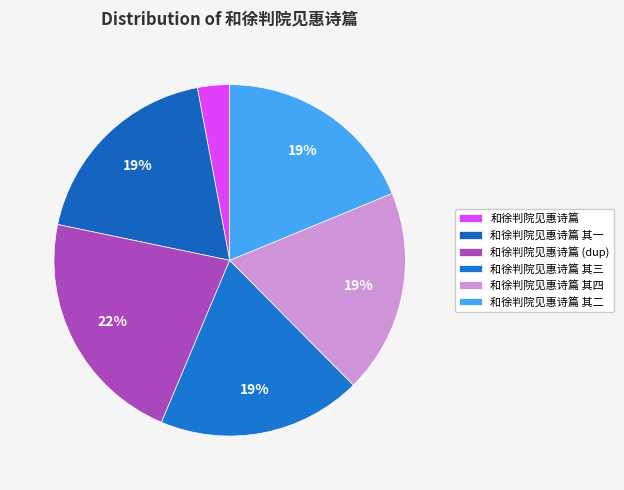

What is the smallest slice in the pie chart?

和徐判院见惠诗篇